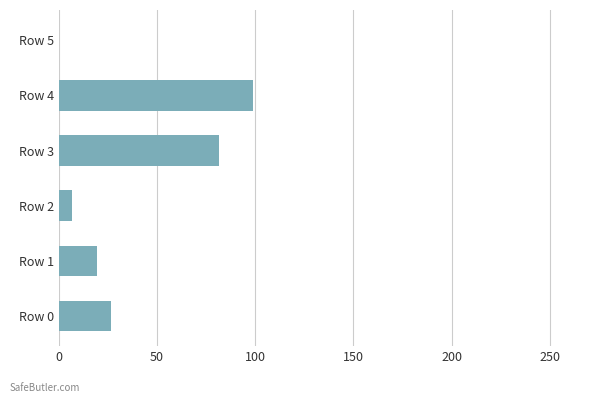

What is the sum of the values at Row 5 and Row 4?

98.8